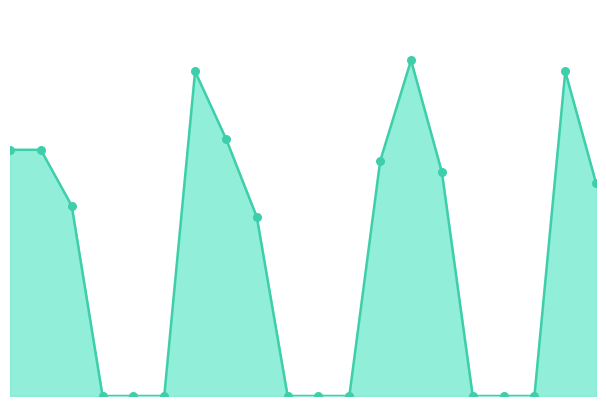

Is this an area chart (filled region under the line)?

Yes